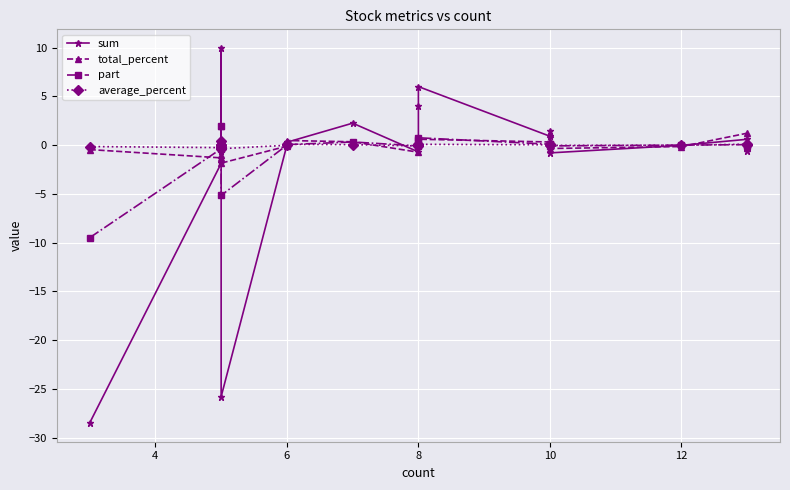

How many lines are shown in the chart?

4